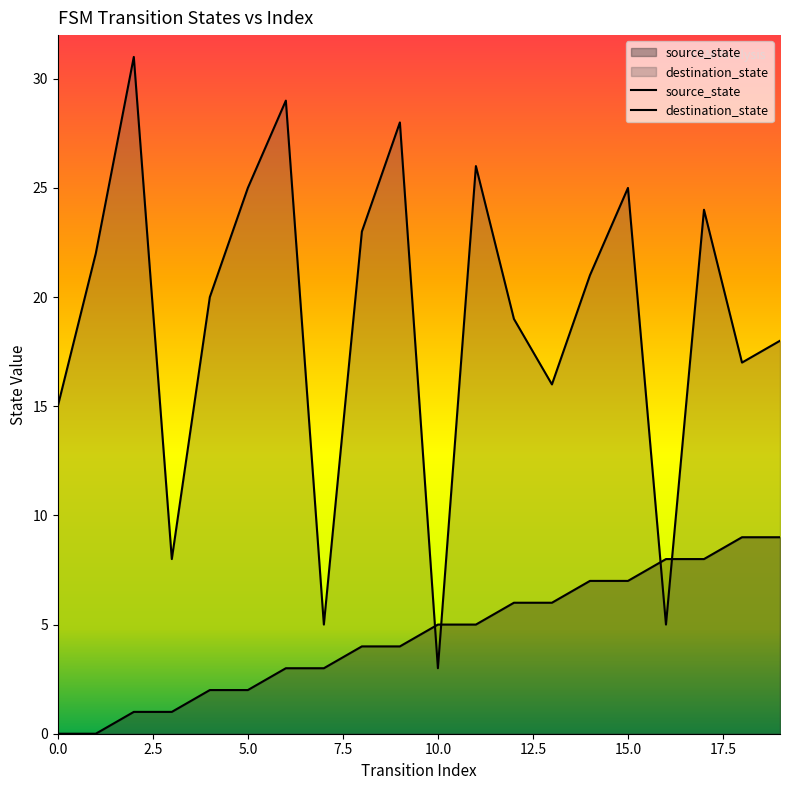

How many lines are shown in the chart?

2